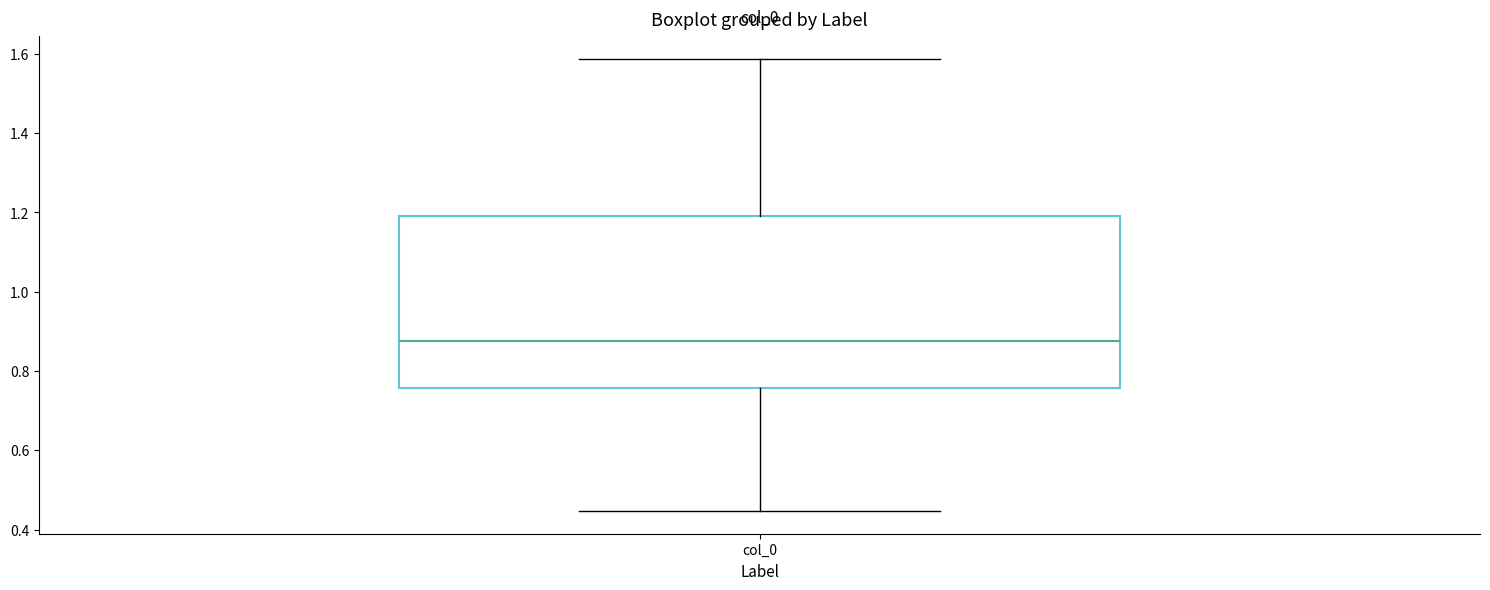

Transcribe this box plot: give where the median line is, the range the box spans, and where the two whiskers end, as read against the y-axis. The values are not printed on the chart, so give them approximately, as read against the axis.

median 0.88, box 0.76 to 1.20, whiskers 0.44 to 1.58